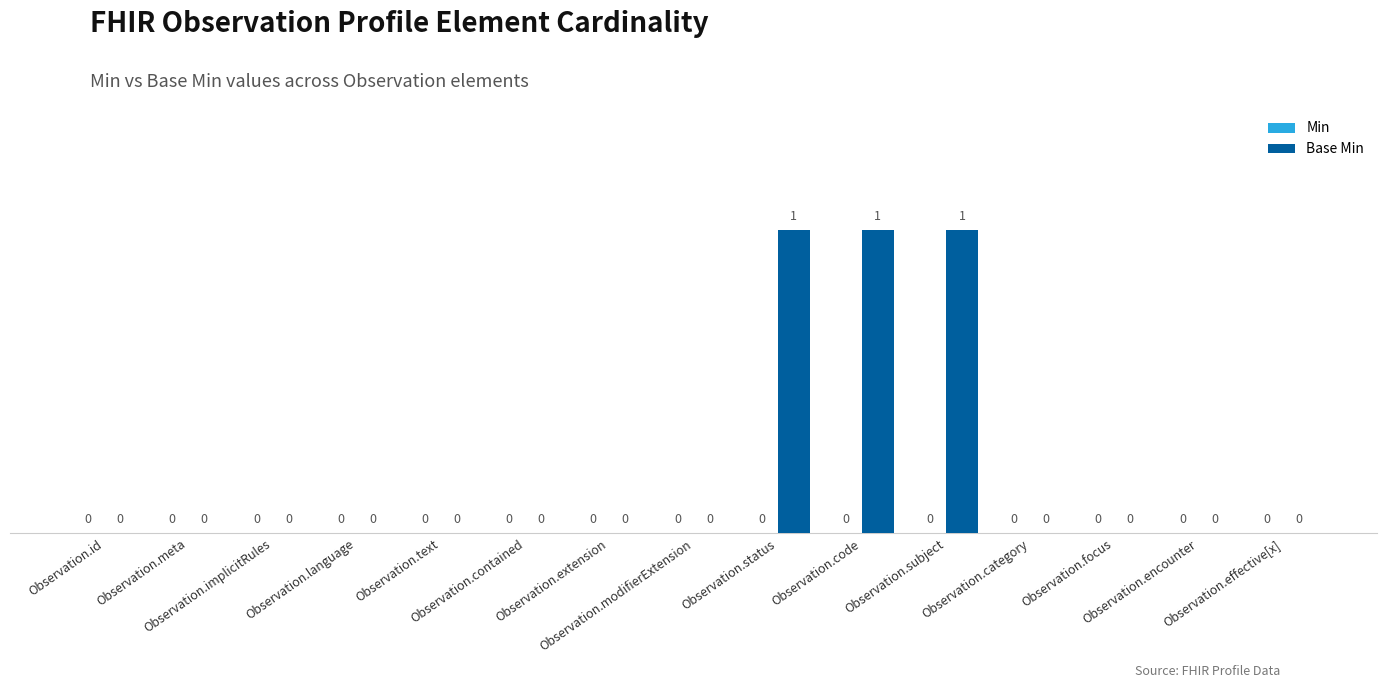

How many values are between 0 and 1?

15